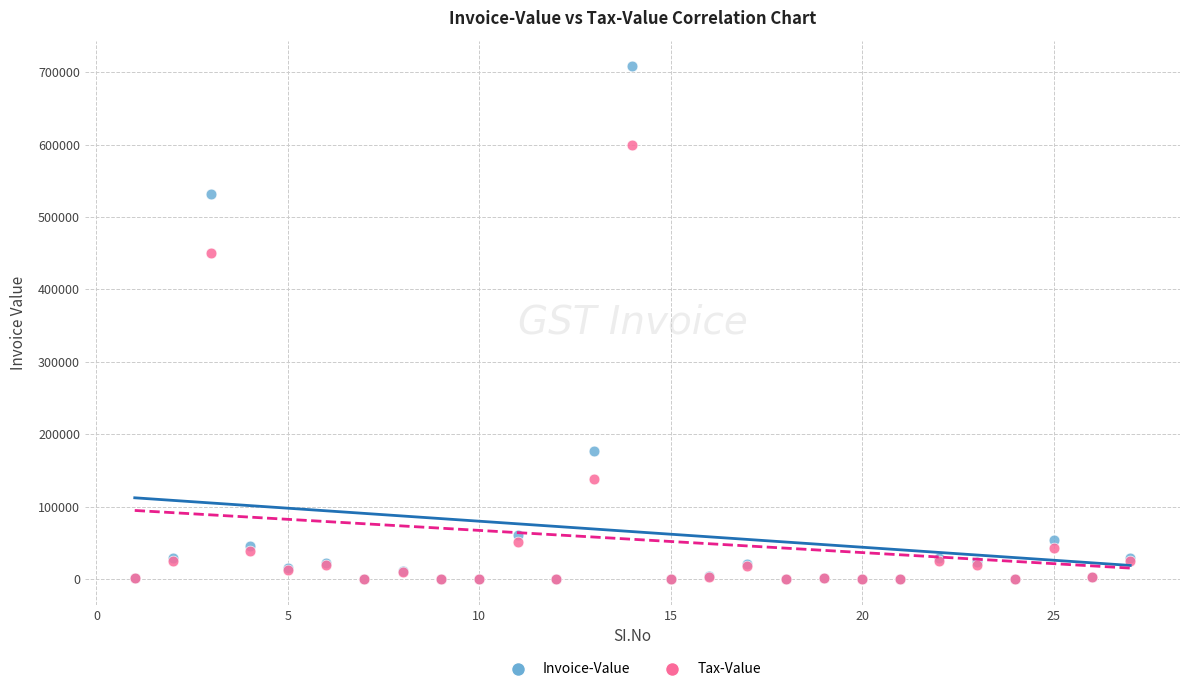

Which series contains the highest Y value?

Invoice-Value